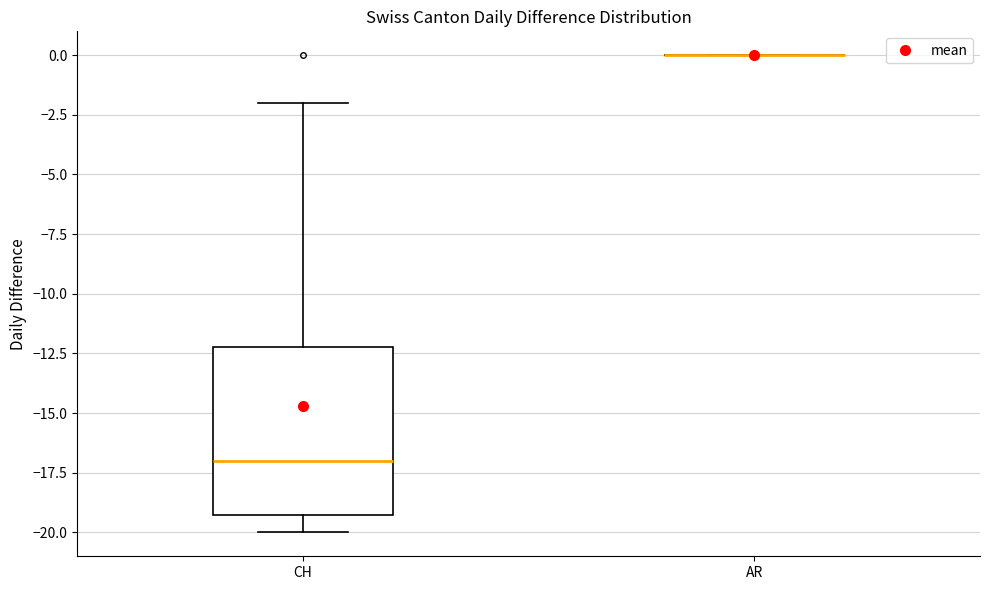

Comparing the boxes themselves (not the whiskers), which one is the tallest?

CH